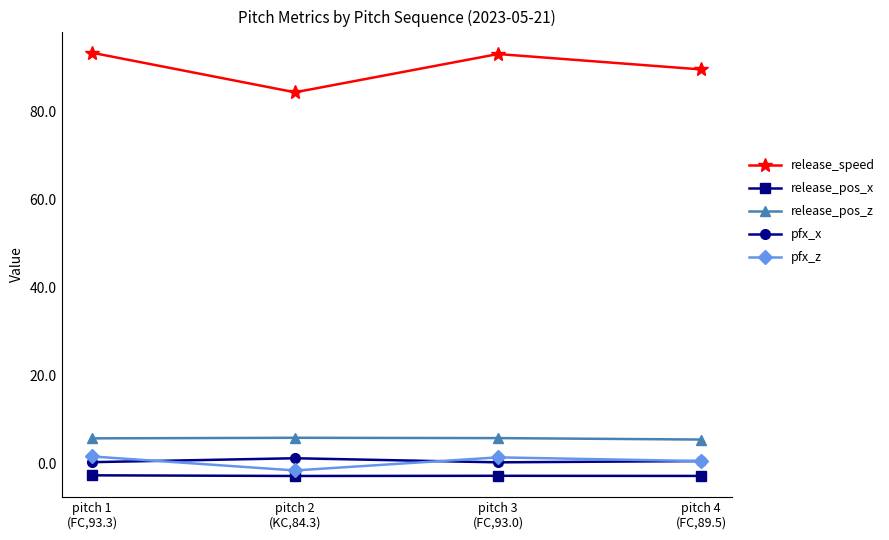

True or false: release_speed has more than 0 points higher than both neighbors.

True